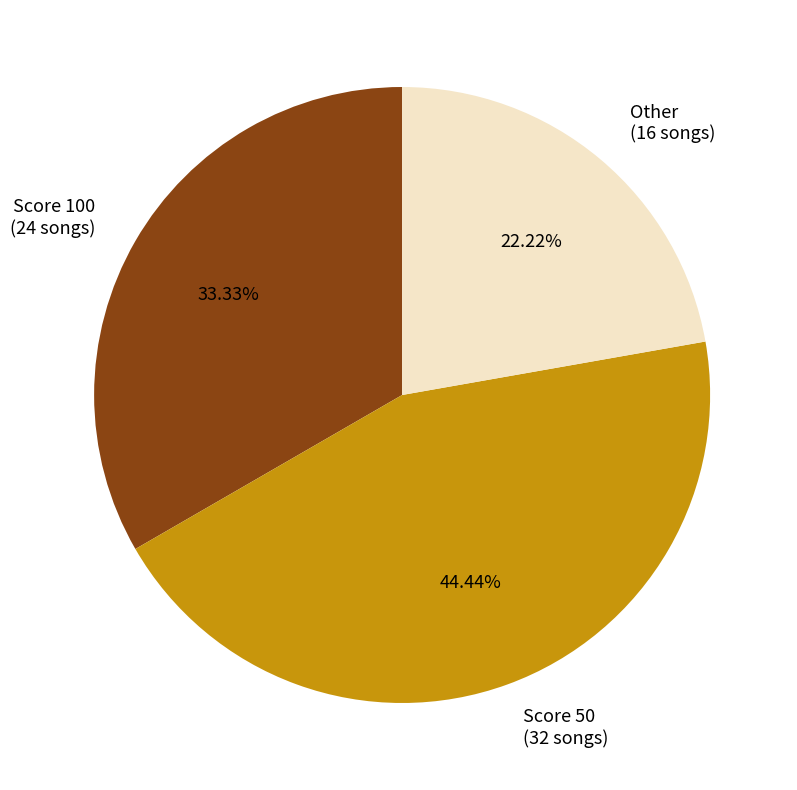

Is there any slice that represents more than half of the pie?

No